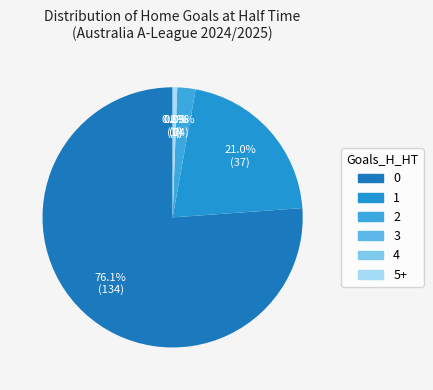

Rank the categories by value from highest to lowest.

0, 1, 2, 3, 4, 5+